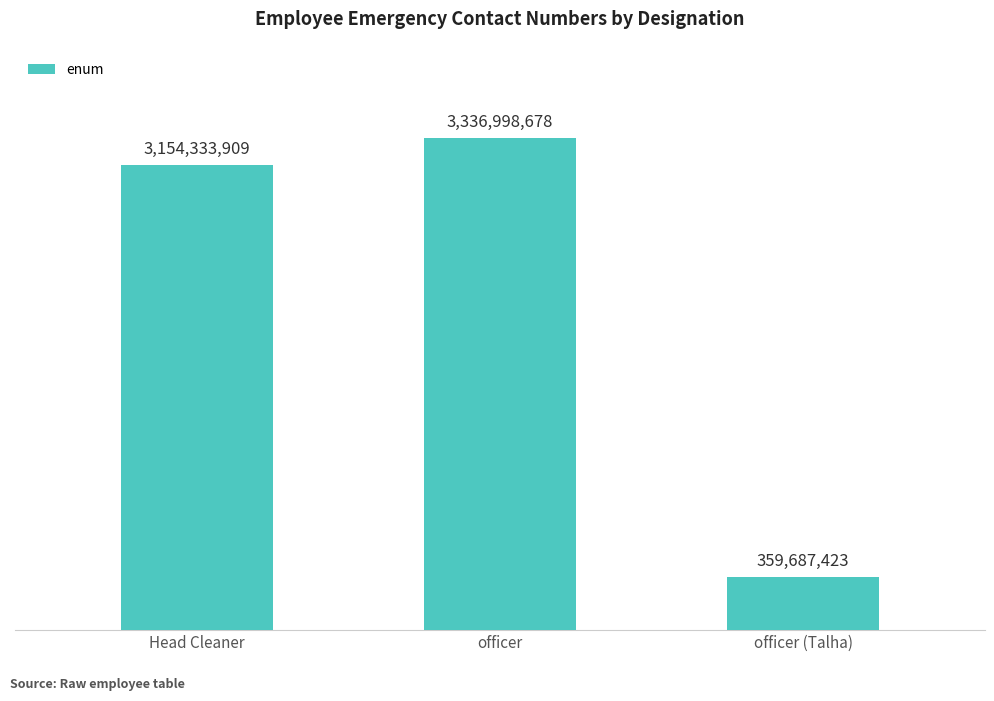

What is the label of the 3rd bar from the right?

Head Cleaner